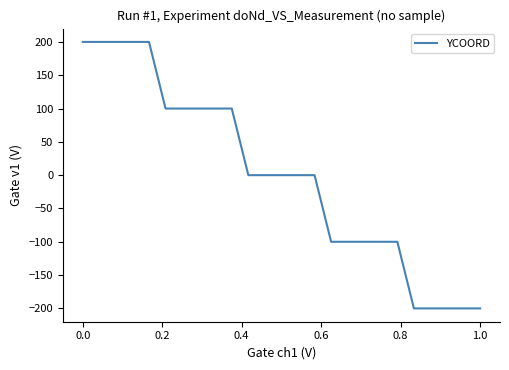

What is the difference between the maximum and minimum values?

400